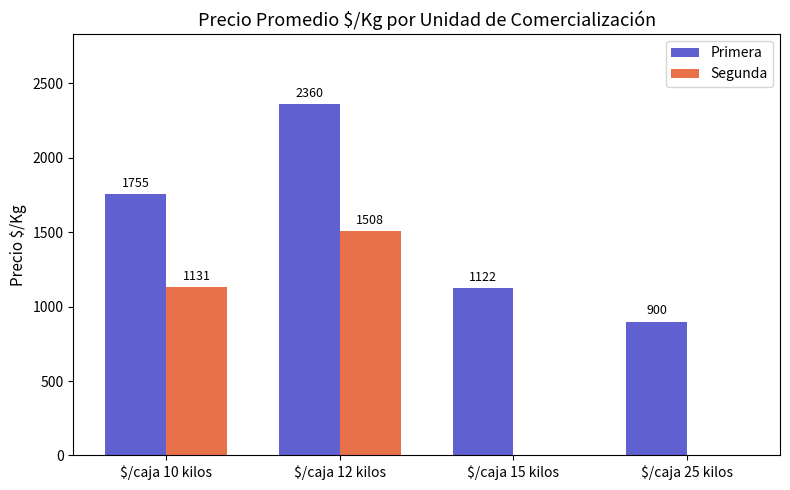

How many groups of bars are there?

4